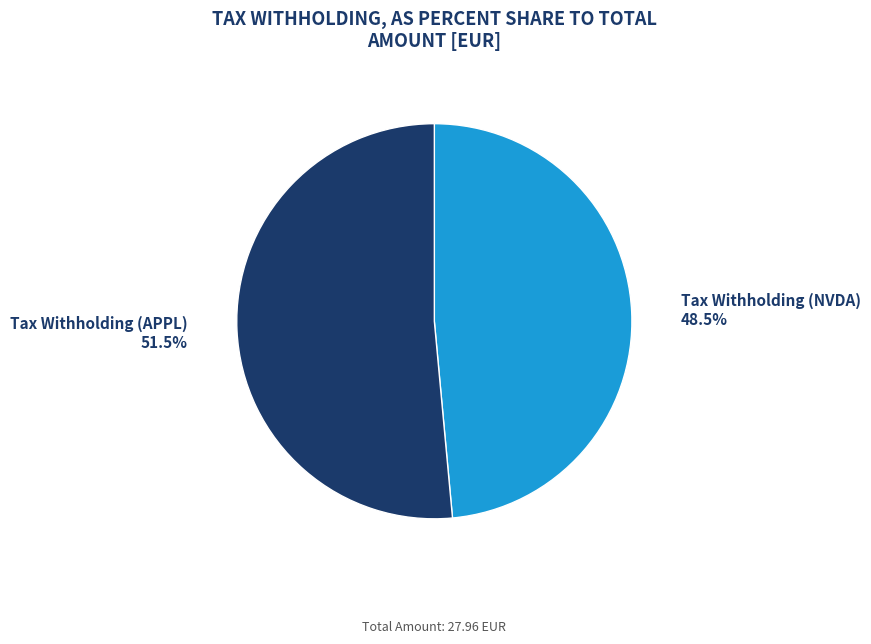

Is there a majority slice in this chart?

Yes